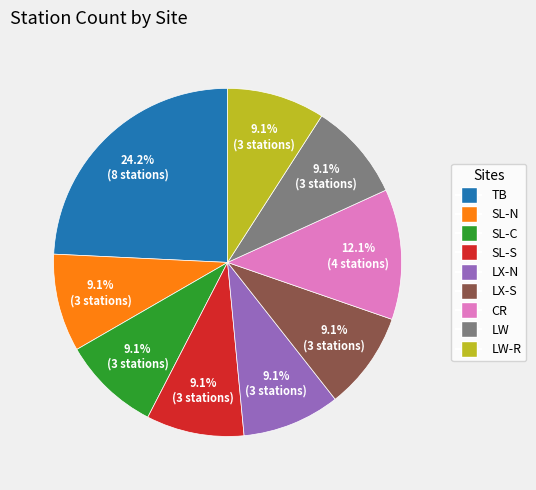

Does any single category account for the majority?

No